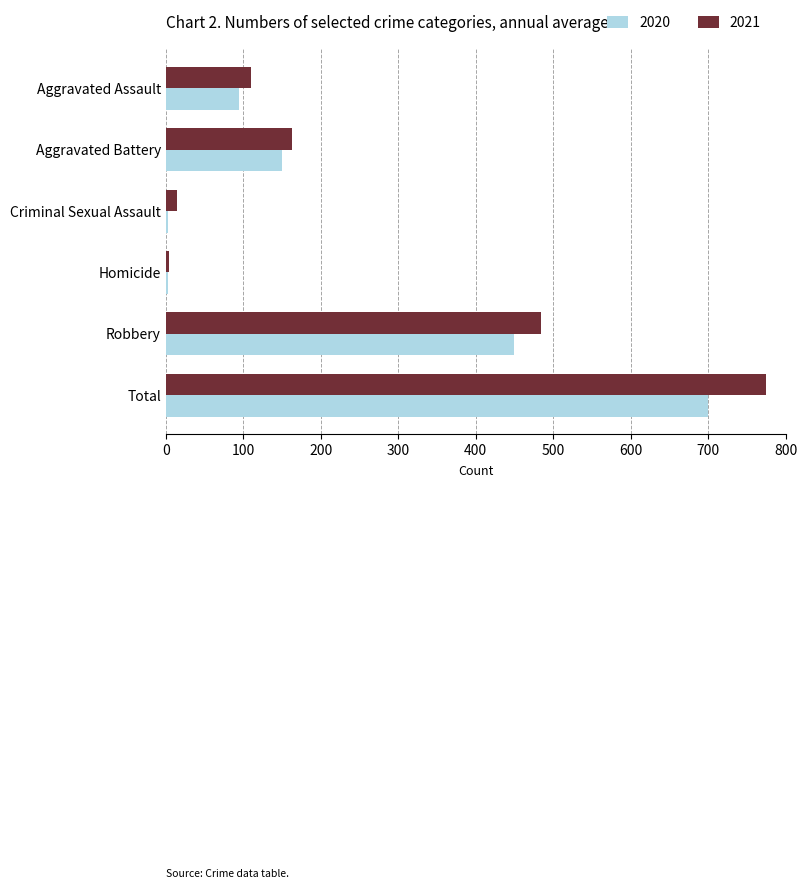

How many data points in 2020 are less than 150?

3